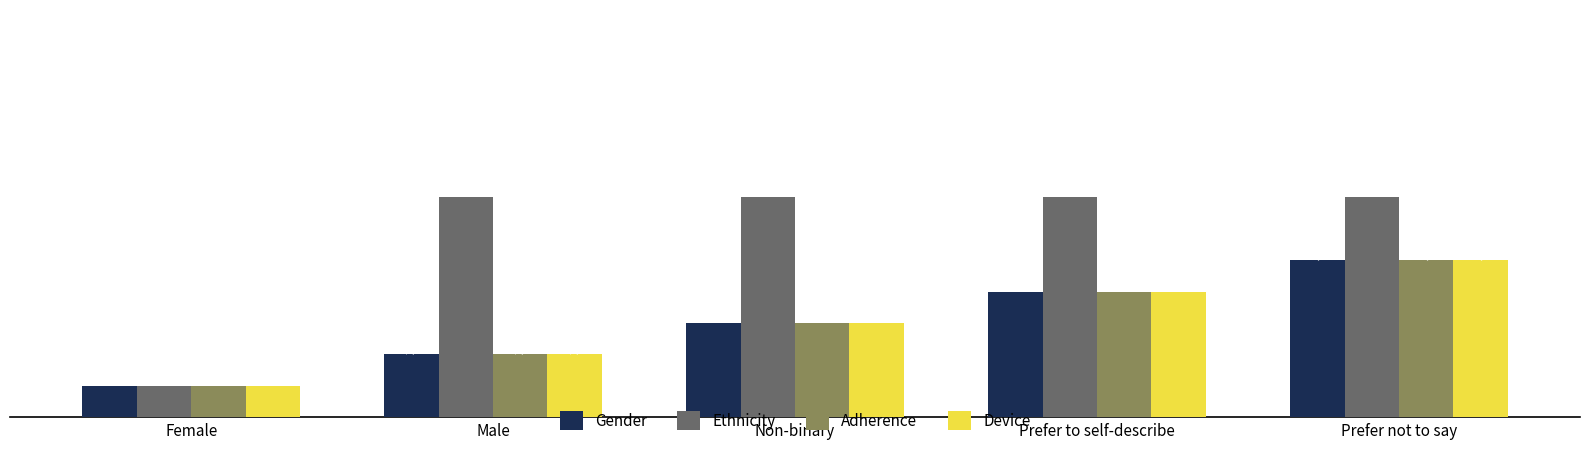

Which series has the widest spread of values?

Ethnicity